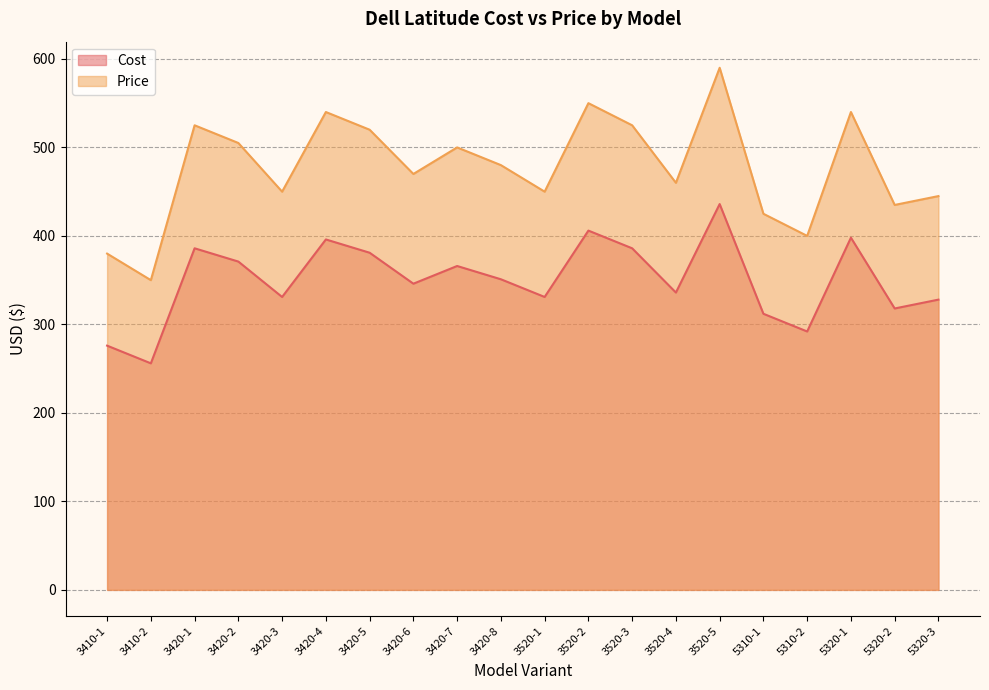

At which category does the chart reach its minimum across all series?

3410-2